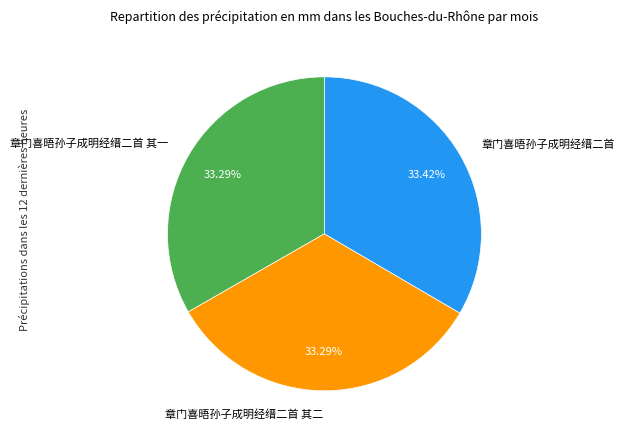

True or false: 章门喜晤孙子成明经缙二首 其一 accounts for 33% of the total.

True